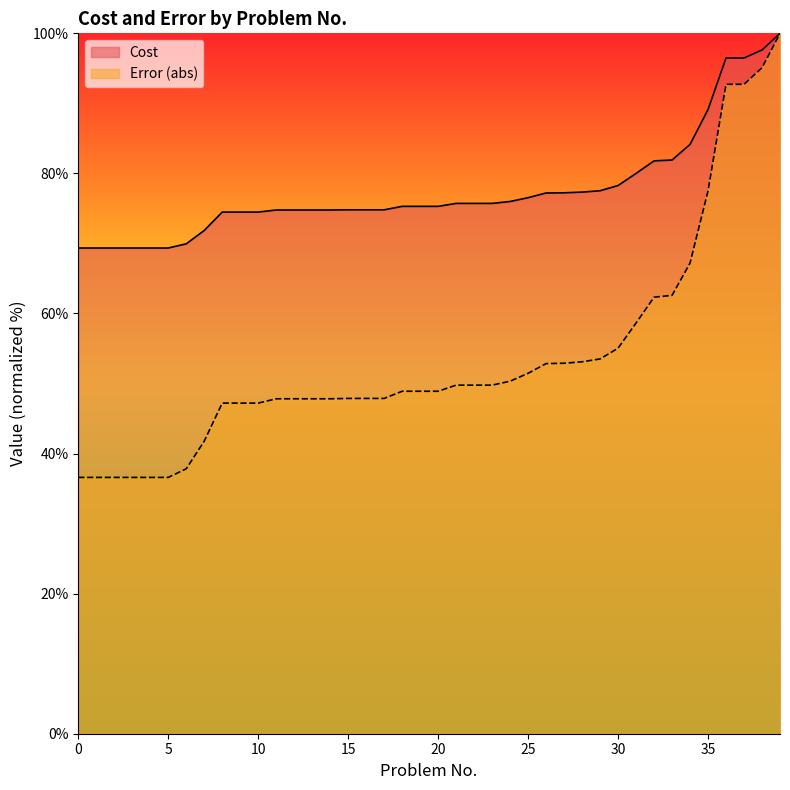

List the labels in order of Cost value, largest first.

39, 38, 36, 37, 35, 34, 33, 32, 31, 30, 29, 28, 27, 26, 25, 24, 21, 22, 23, 18, 19, 20, 15, 16, 17, 11, 12, 13, 14, 8, 9, 10, 7, 6, 0, 1, 2, 3, 4, 5